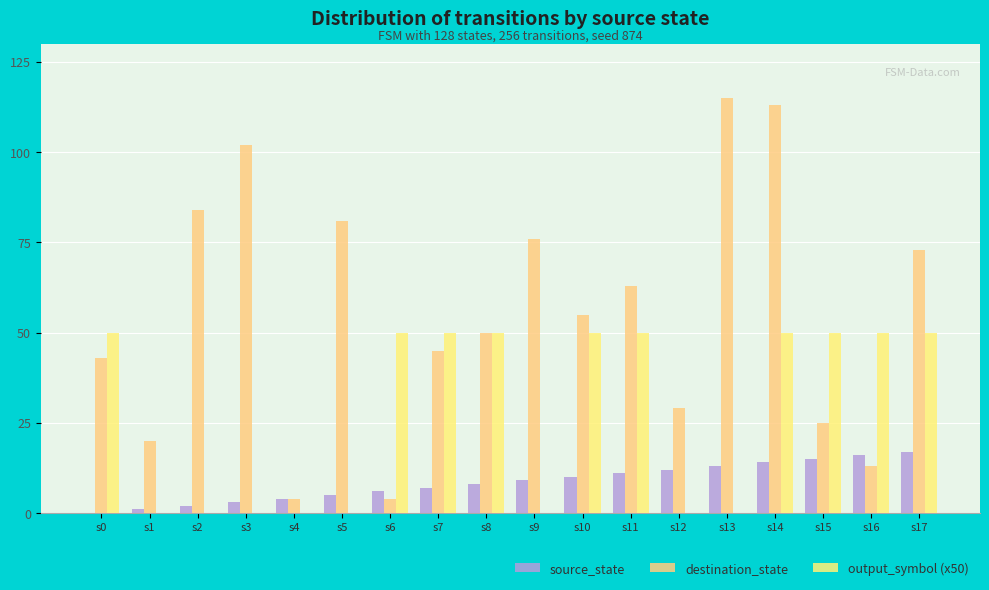

How many positive values does the source_state series have?

17